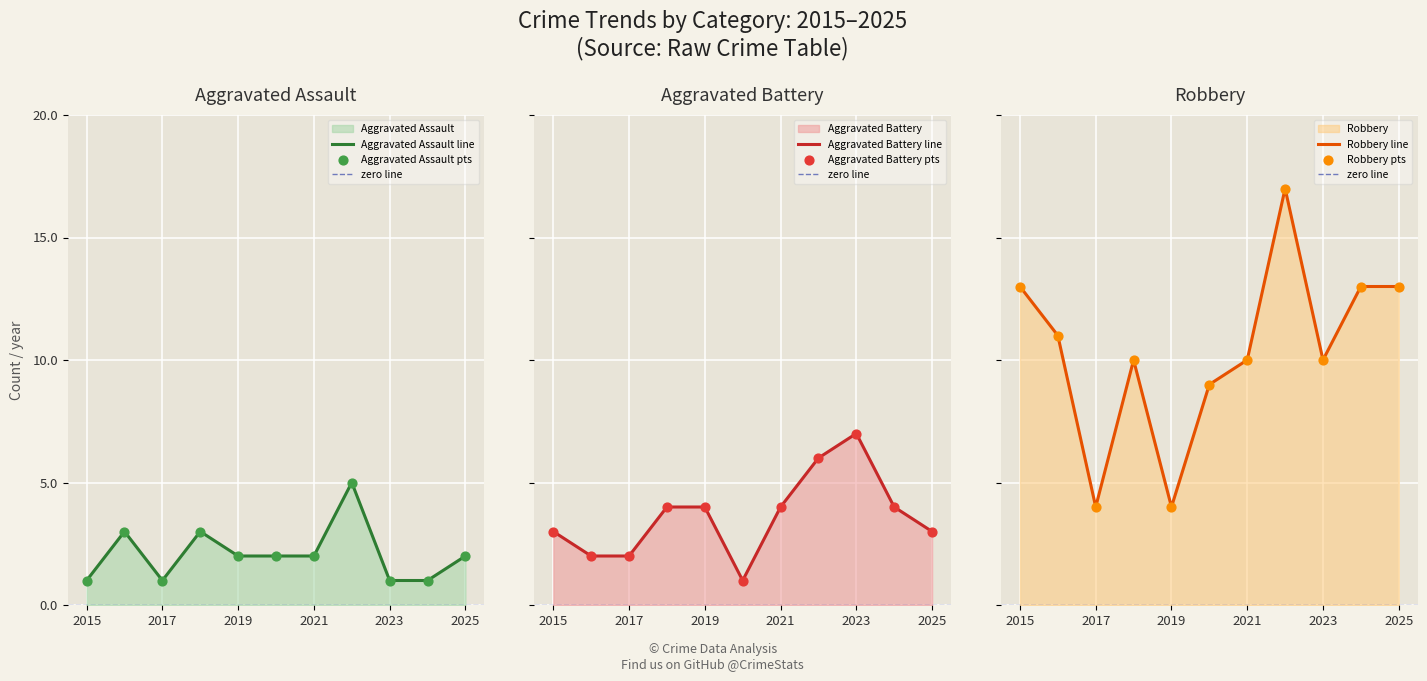

At which category is the sum across all series the highest?

2022